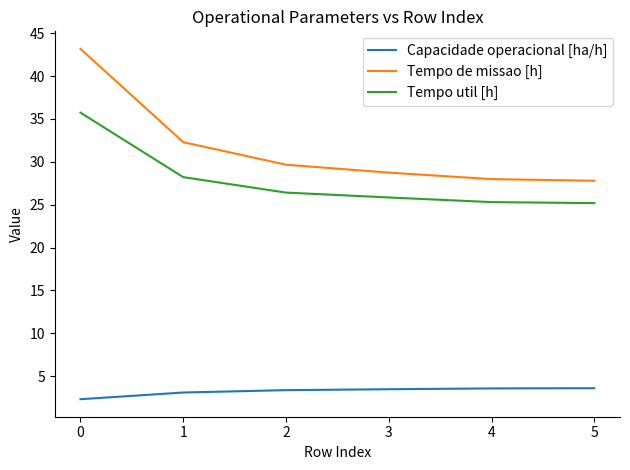

True or false: Tempo de missao [h] and Tempo util [h] intersect in this chart.

False